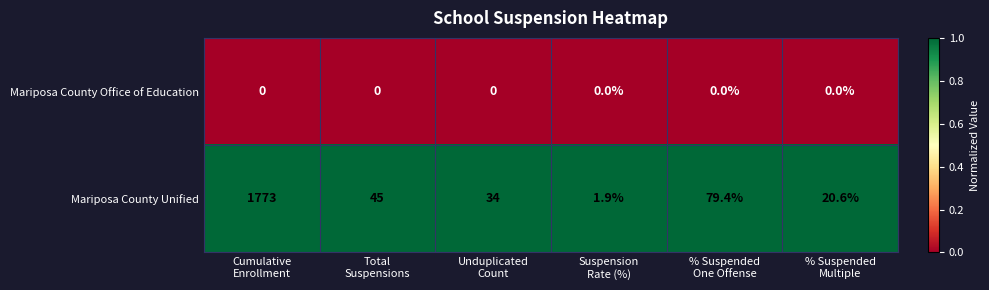

What is the greatest value displayed?

1773.0